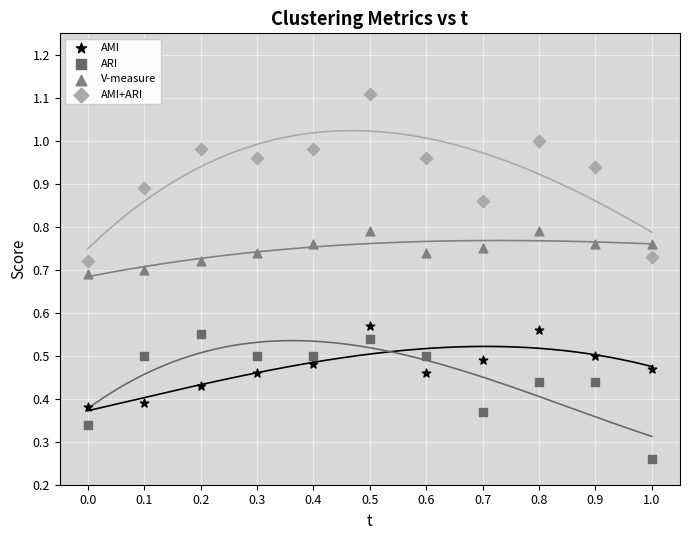

Which series contains the lowest Y value?

ARI